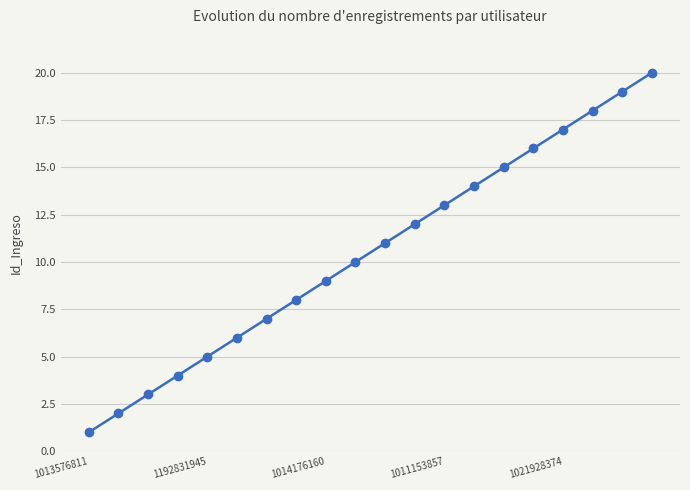

How many lines are shown in the chart?

1